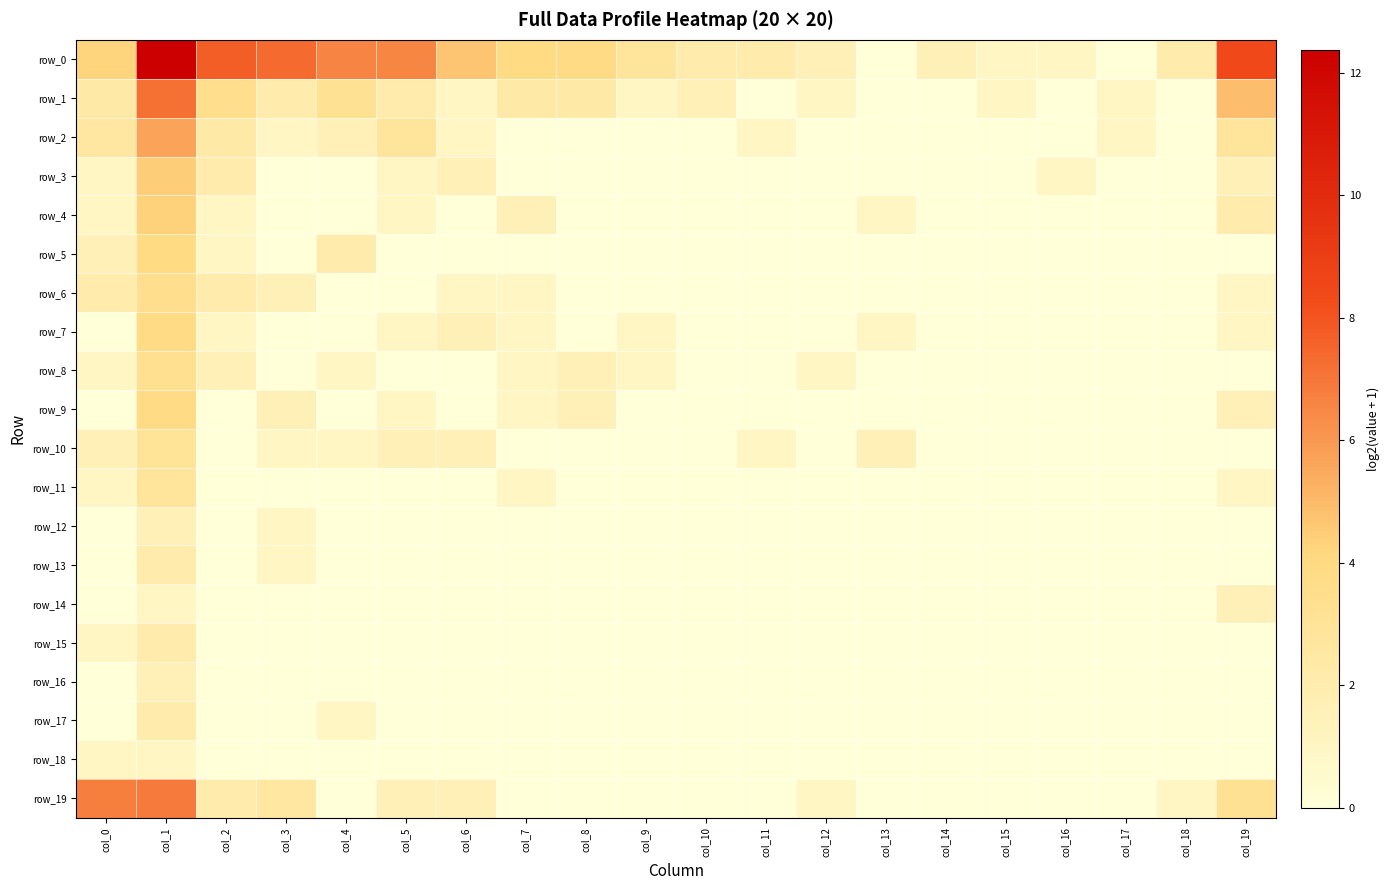

What is the sum of all row_6 values?

12.0